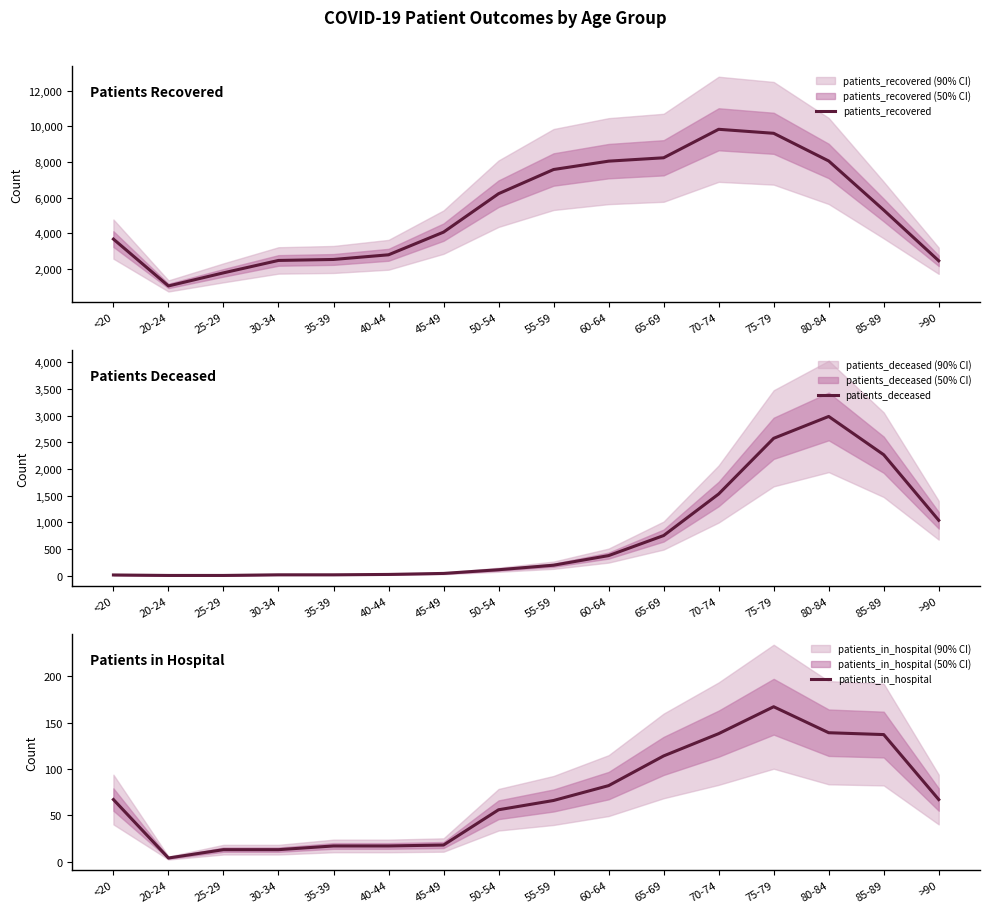

True or false: patients_in_hospital and patients_recovered cross at least once.

False